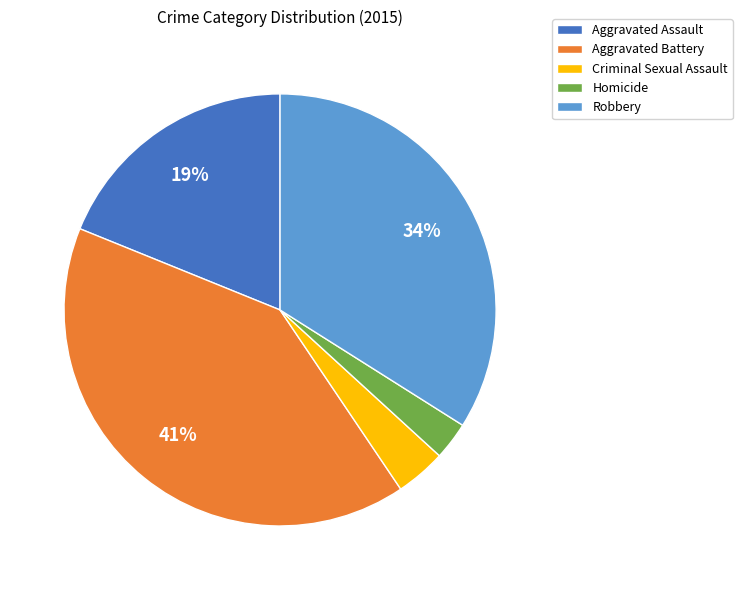

Do Robbery and Criminal Sexual Assault together represent more than half of the pie?

No